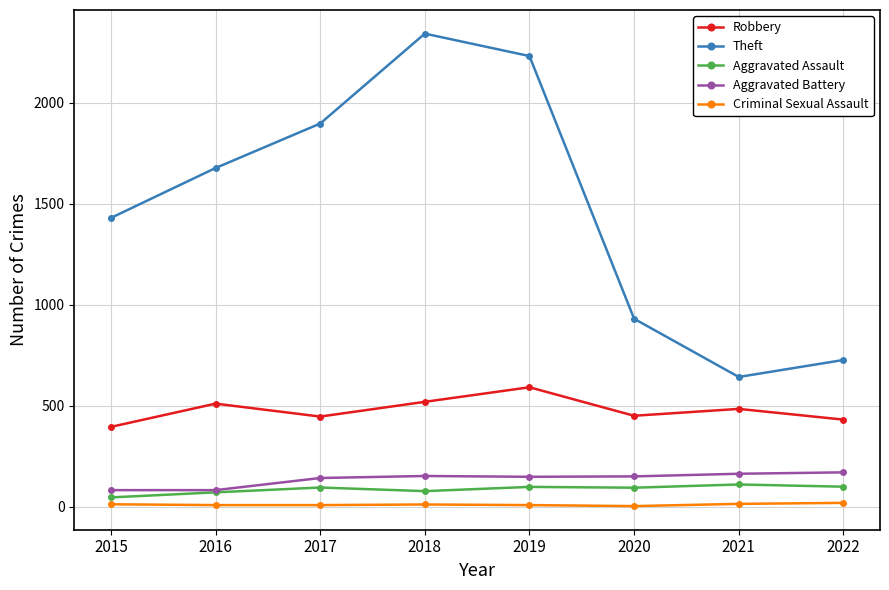

Which series has the largest total across all categories?

Theft